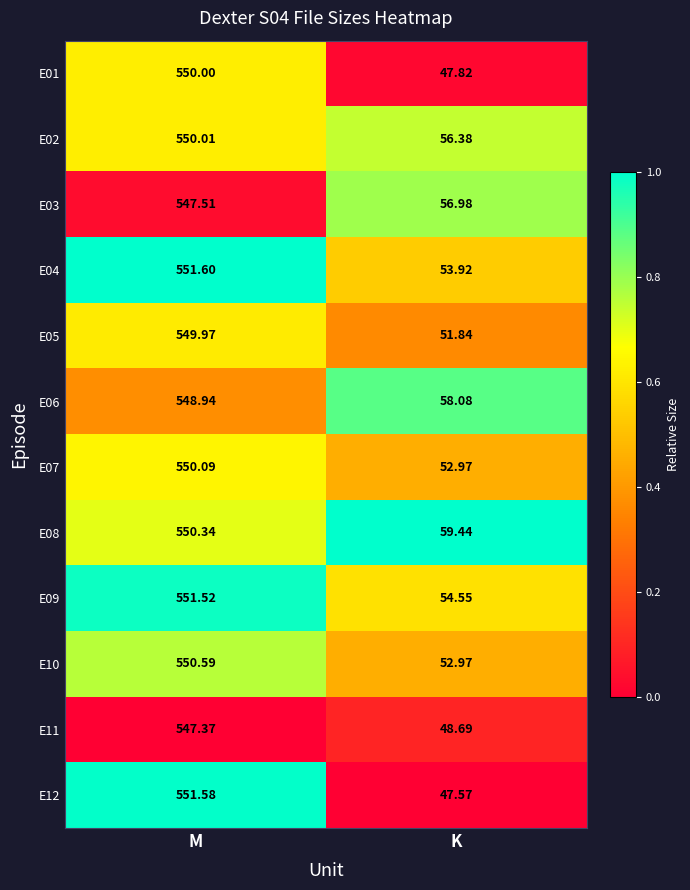

Which category has the highest value in the E10 series?

M